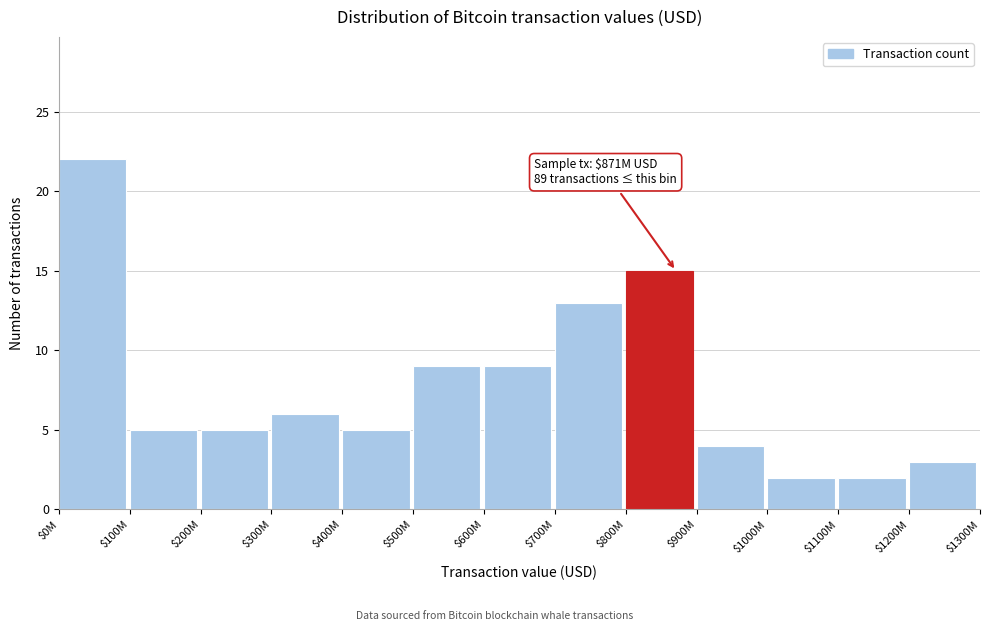

Reading left to right, extract all data points from this chart.

22	5	5	6	5	9	9	13	15	4	2	2	3